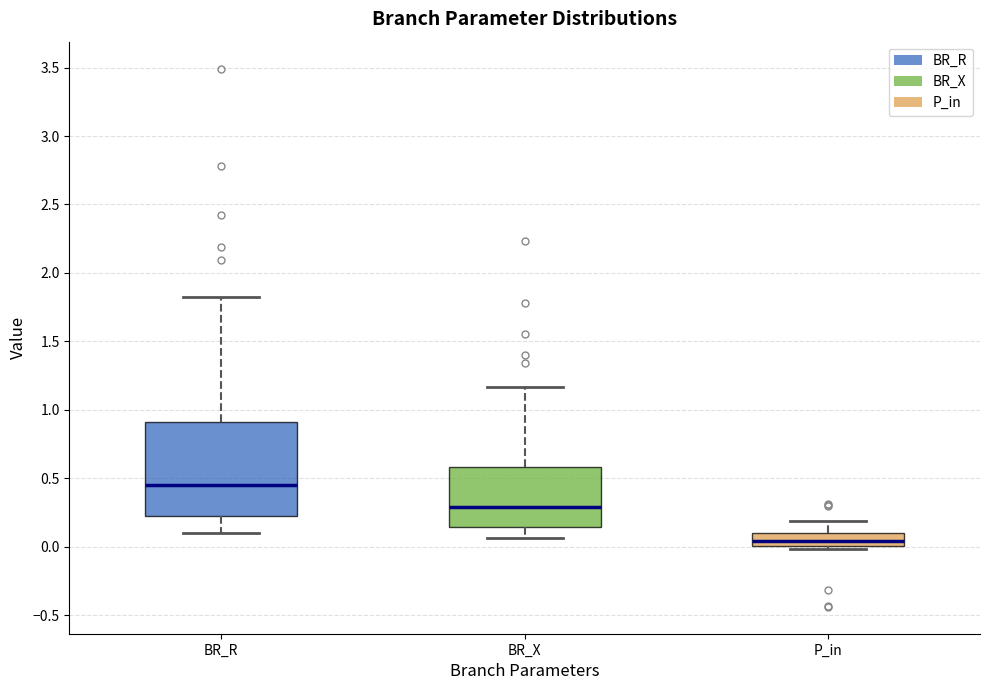

Reading left to right, read every box against the y-axis: the position of its median line, the range the box covers, and the ends of its whiskers. The values are not printed on the chart, so give them approximately, as read against the axis.

BR_R: median 0.45, box 0.25 to 0.90, whiskers 0.10 to 1.80
BR_X: median 0.30, box 0.15 to 0.60, whiskers 0.05 to 1.15
P_in: median 0.05, box 0.00 to 0.10, whiskers 0.00 (just below the box's lower edge) to 0.20